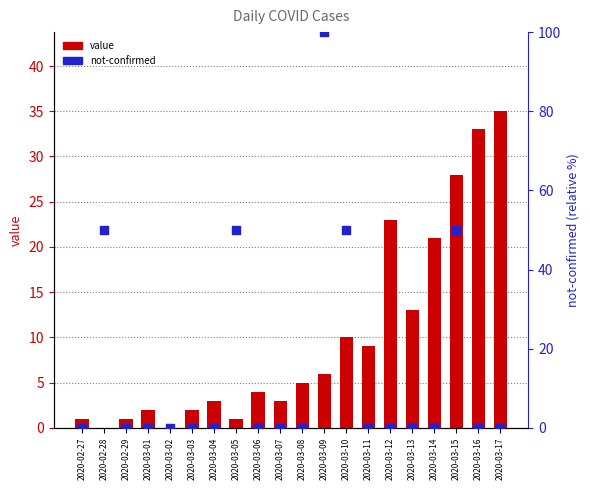

Which series contains the highest Y value?

not-confirmed